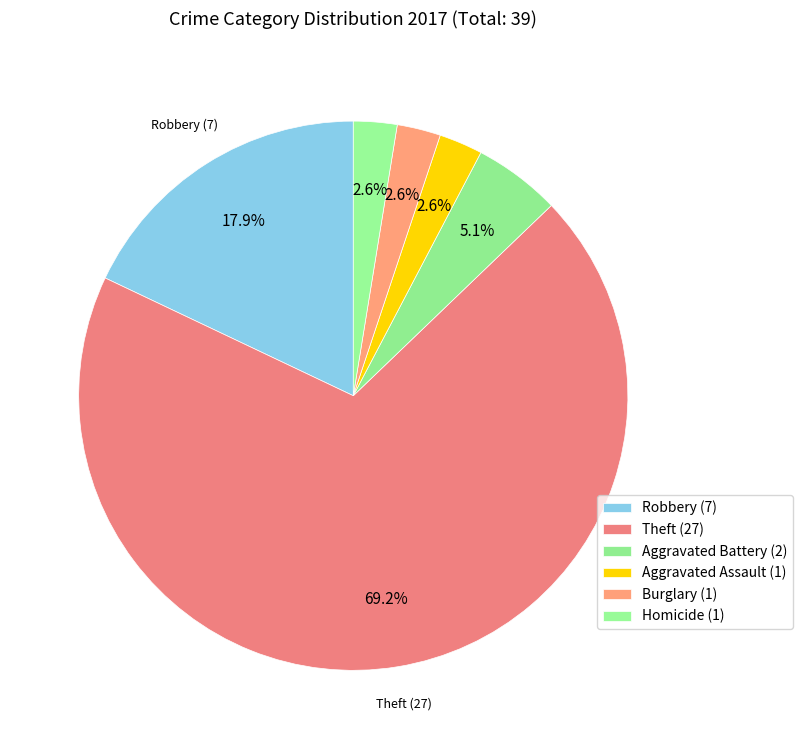

How many segments does this pie chart have?

6